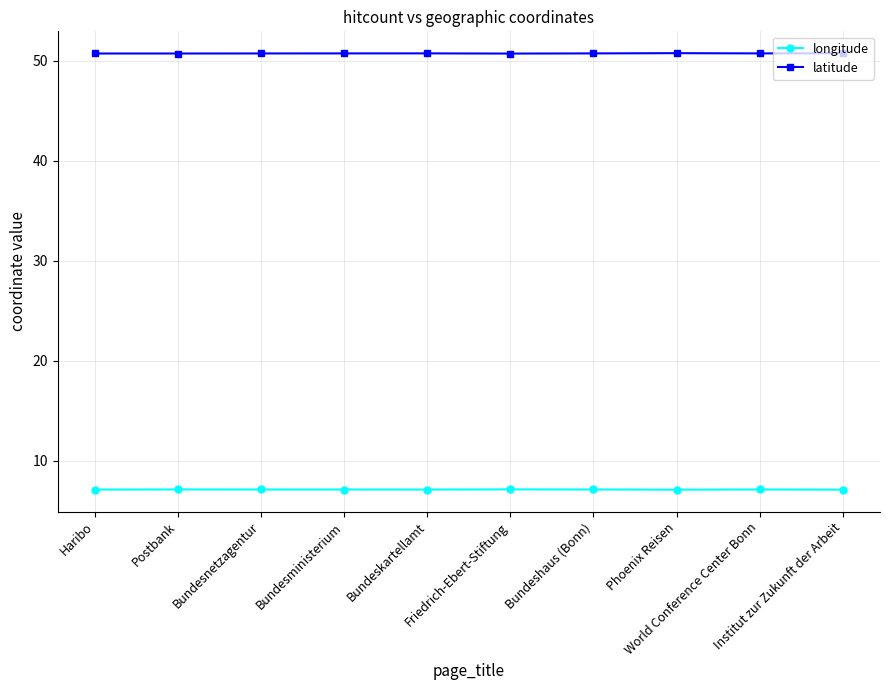

Reading left to right, extract all data points from this chart.

longitude: Haribo=7.1	Postbank=7.1	Bundesnetzagentur=7.1	Bundesministerium=7.1	Bundeskartellamt=7.1	Friedrich-Ebert-Stiftung=7.1	Bundeshaus (Bonn)=7.1	Phoenix Reisen=7.1	World Conference Center Bonn=7.1	Institut zur Zukunft der Arbeit=7.1
latitude: Haribo=50.7	Postbank=50.7	Bundesnetzagentur=50.7	Bundesministerium=50.7	Bundeskartellamt=50.7	Friedrich-Ebert-Stiftung=50.7	Bundeshaus (Bonn)=50.7	Phoenix Reisen=50.7	World Conference Center Bonn=50.7	Institut zur Zukunft der Arbeit=50.7